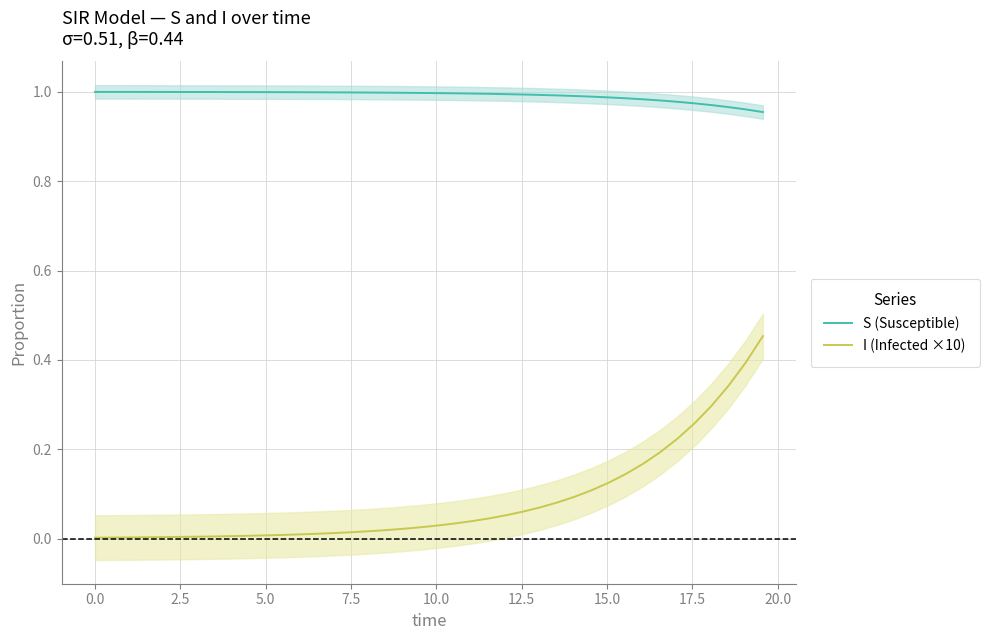

True or false: I (Infected ×10) and S (Susceptible) intersect in this chart.

False